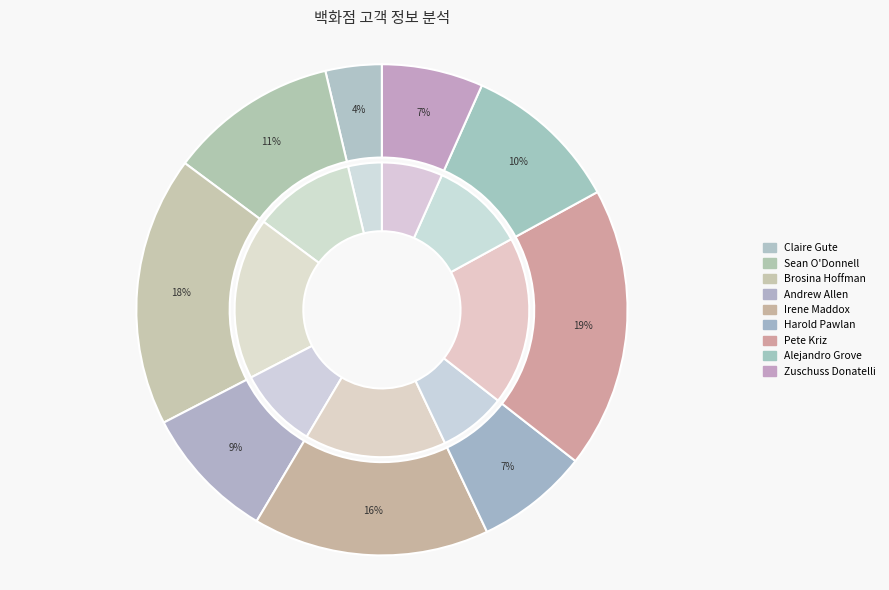

Does any single category account for the majority?

No